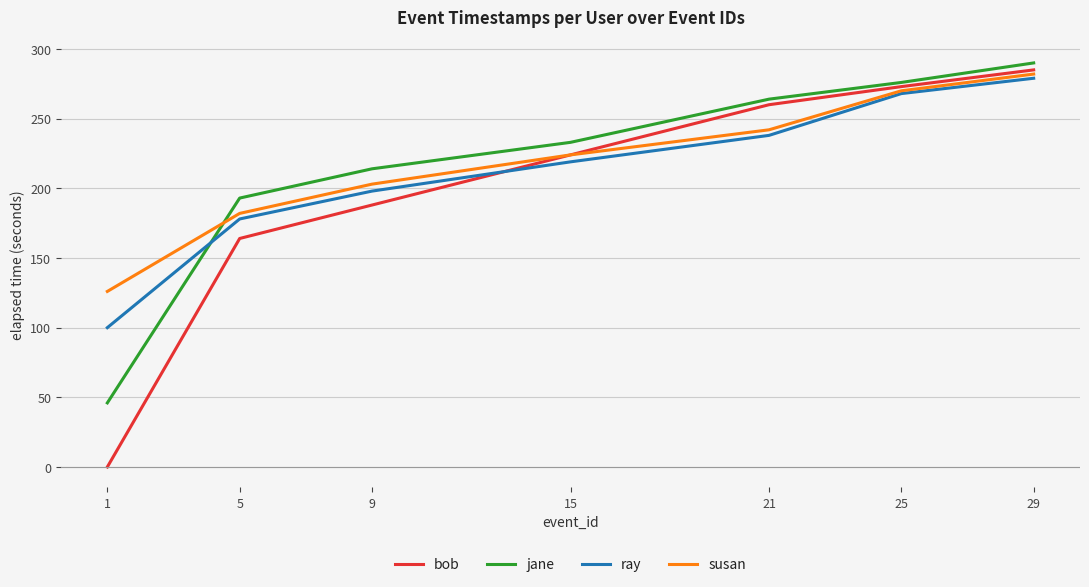

How many values in bob are above zero?

6